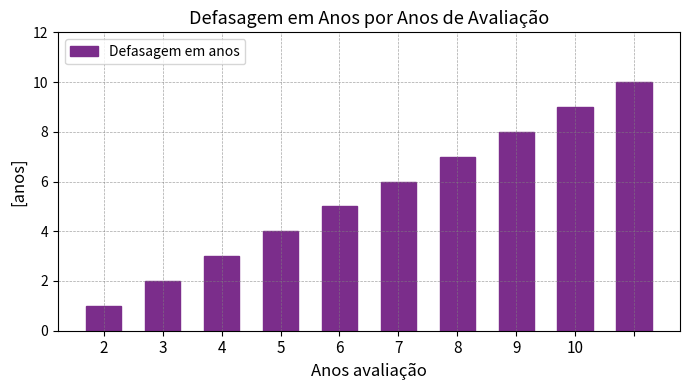

What is the average value?

6